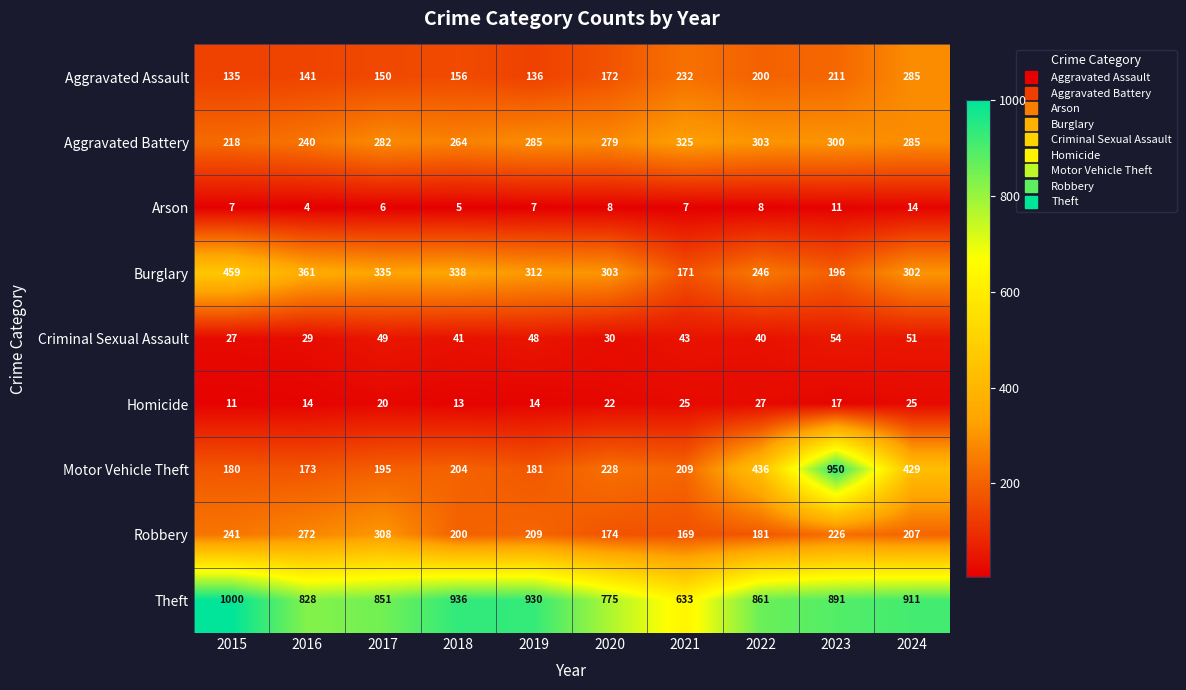

What is the difference between the highest and lowest values at 2018?

931